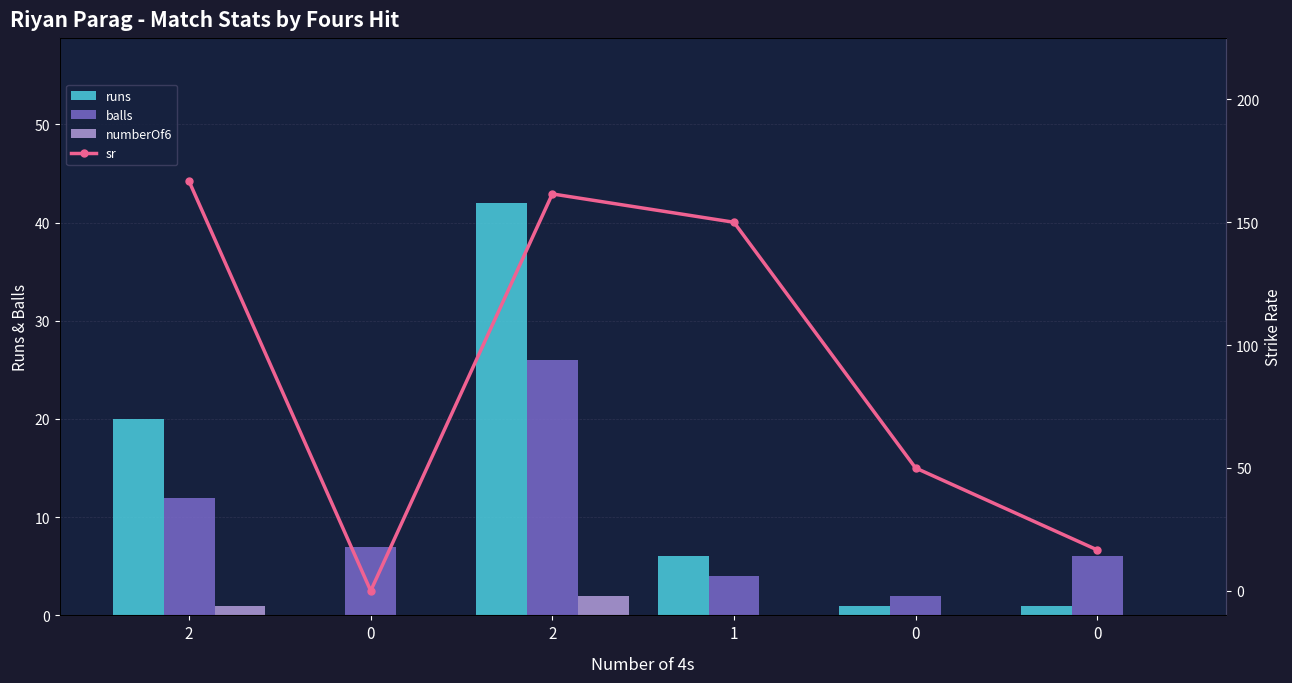

Which has a higher value, 0 or 2?

2